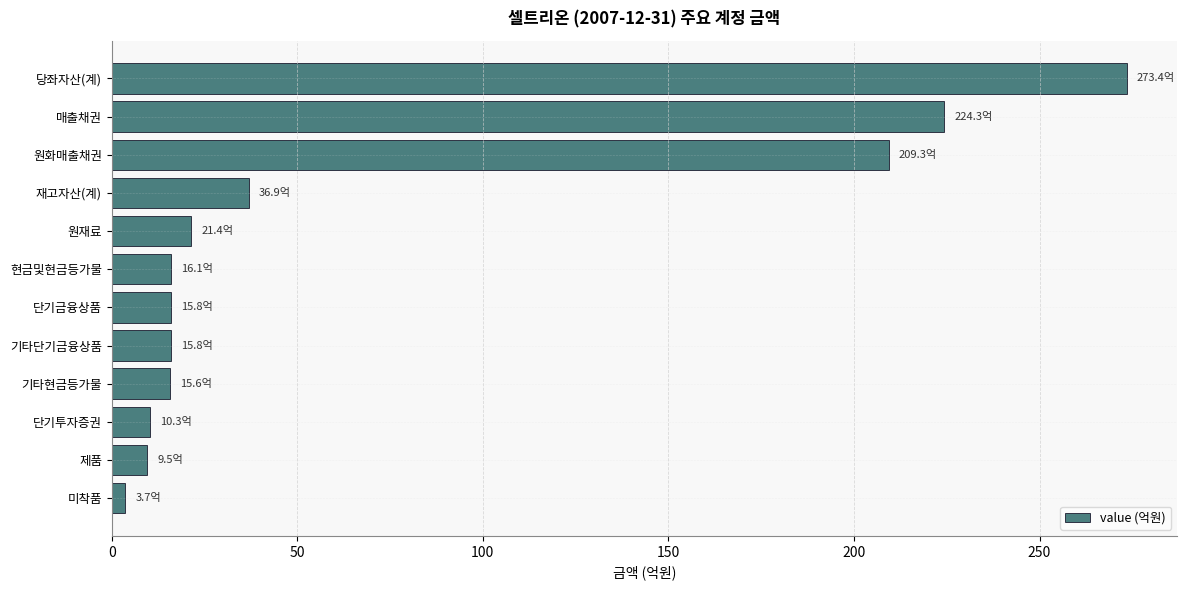

What is the label of the 5th bar from the top?

원재료